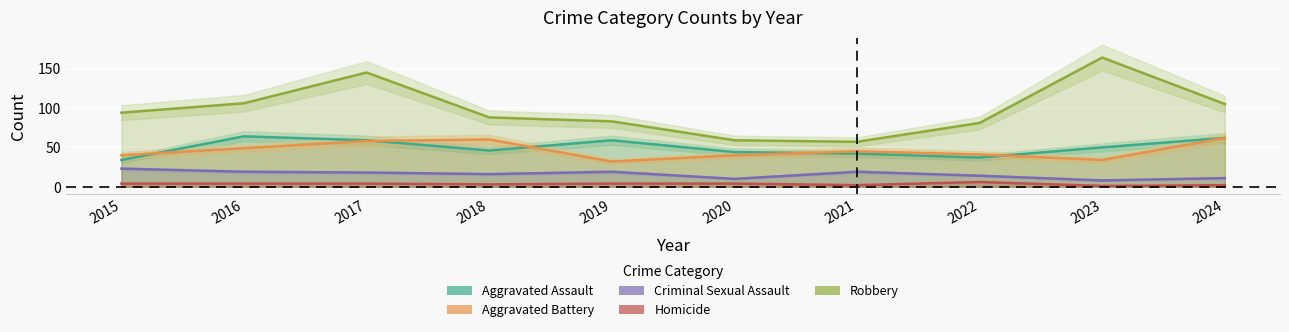

List the series in order of their peak value, highest first.

Robbery, Aggravated Assault, Aggravated Battery, Criminal Sexual Assault, Homicide